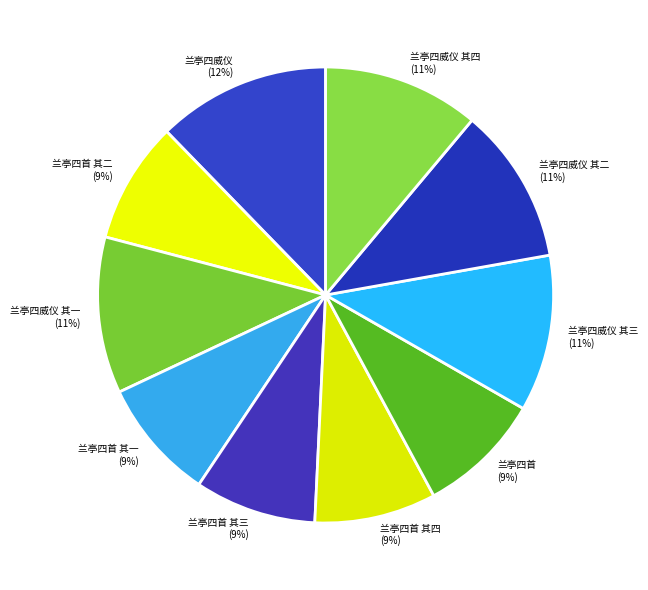

Is it true that 兰亭四威仪 其二 (11%) is 11% of the pie?

True